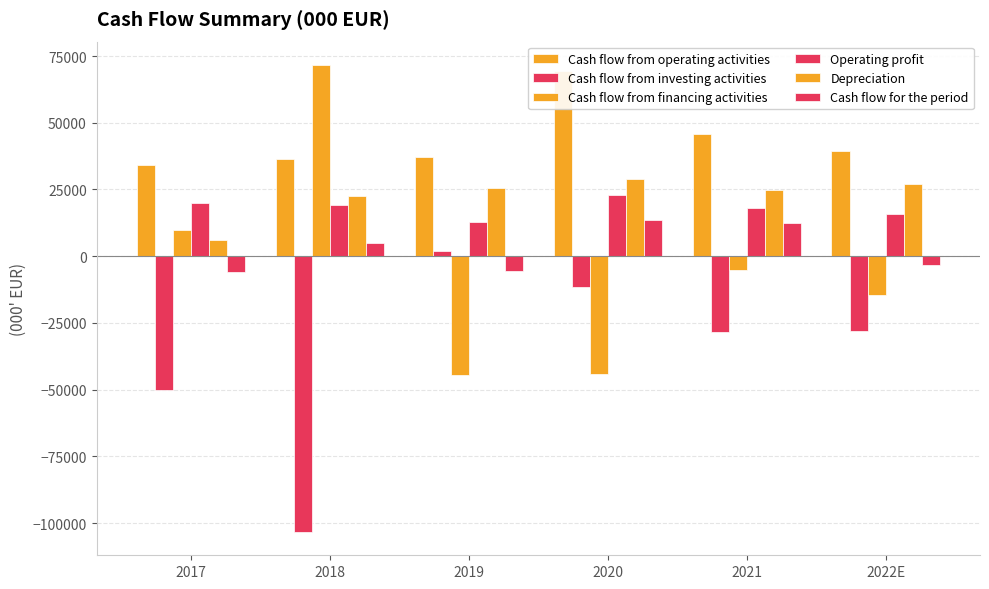

At which category is the sum across all series the highest?

2020